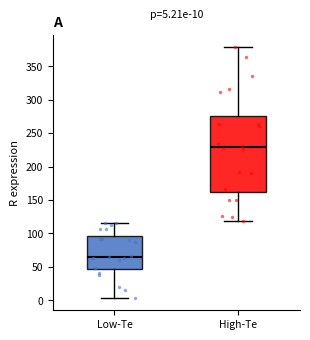

Which box has the lowest median line?

Low-Te